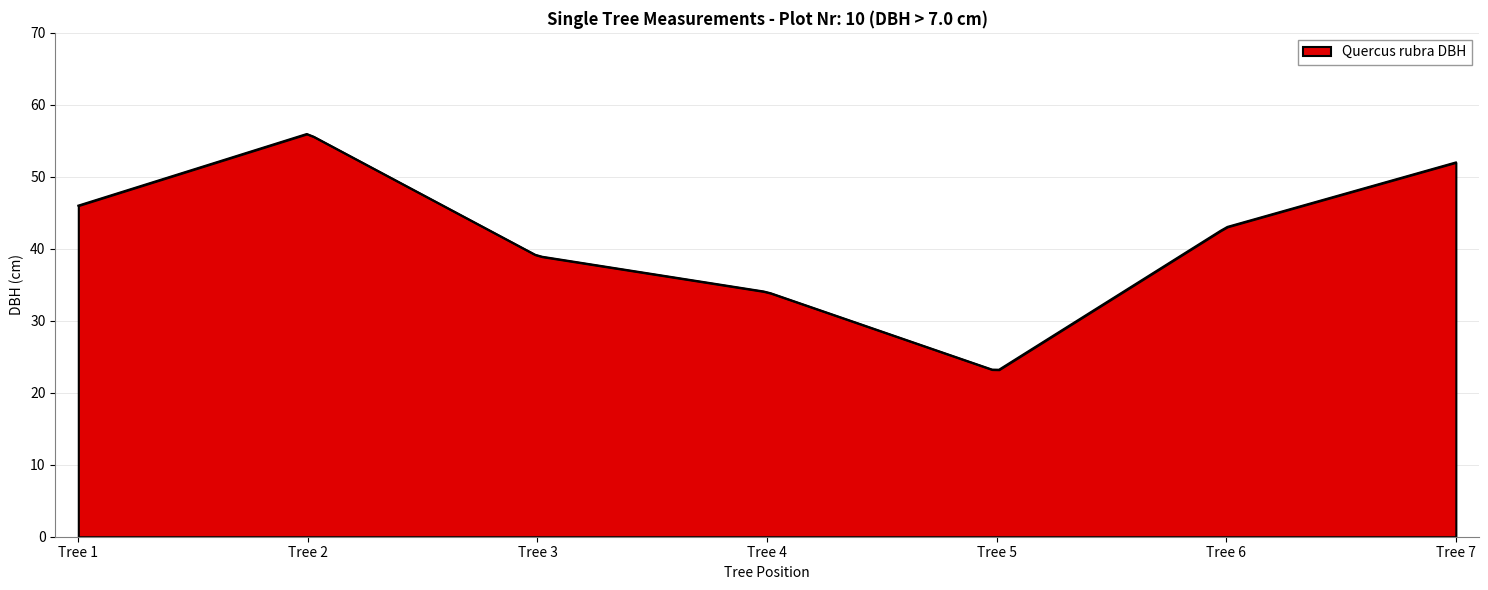

What is the difference between the maximum and minimum values?

32.7